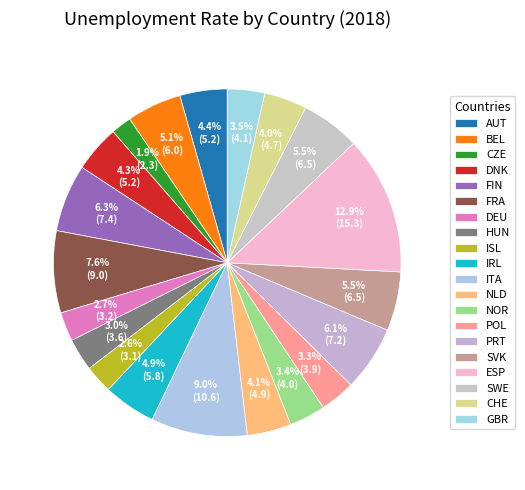

Between FRA and CHE, which is larger?

FRA